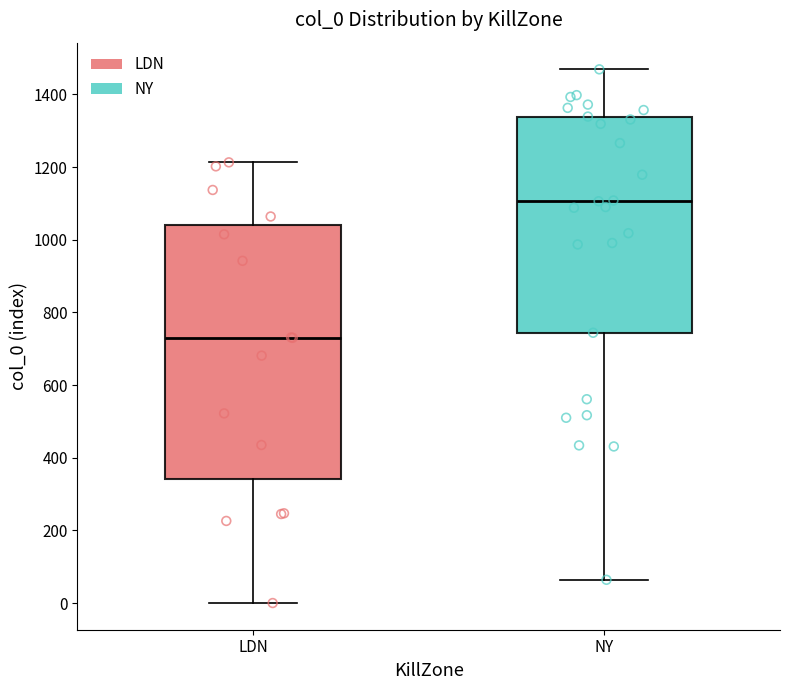

Where is the upper edge of the box for NY on the y-axis? The values are not printed on the chart, so give them approximately, as read against the axis.

1340